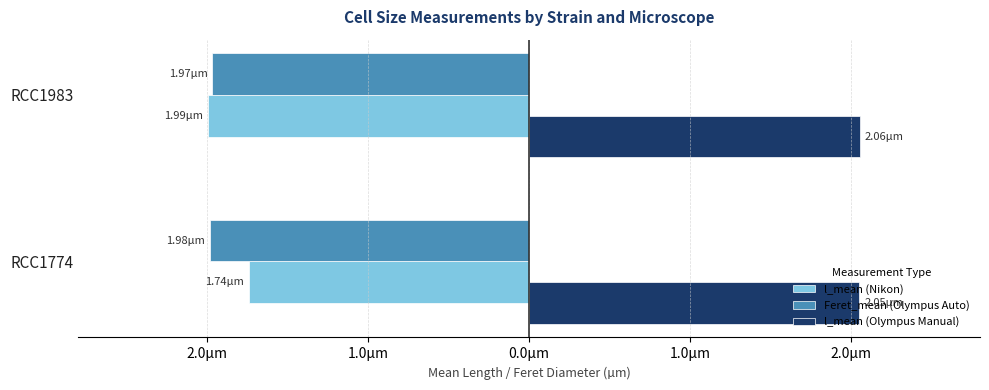

Rank the series by their maximum value, from highest to lowest.

l_mean (Olympus Manual), l_mean (Nikon), Feret_mean (Olympus Auto)